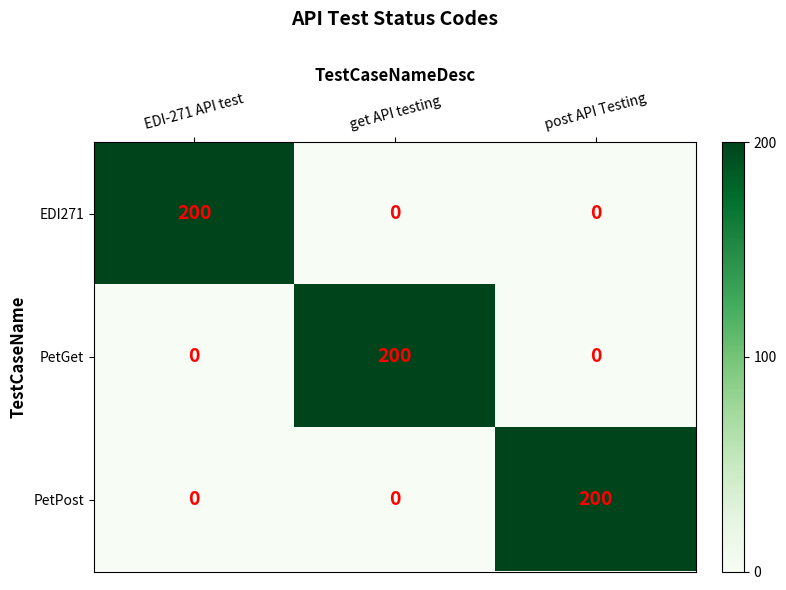

What is the sum of the PetPost values at get API testing and post API Testing?

200